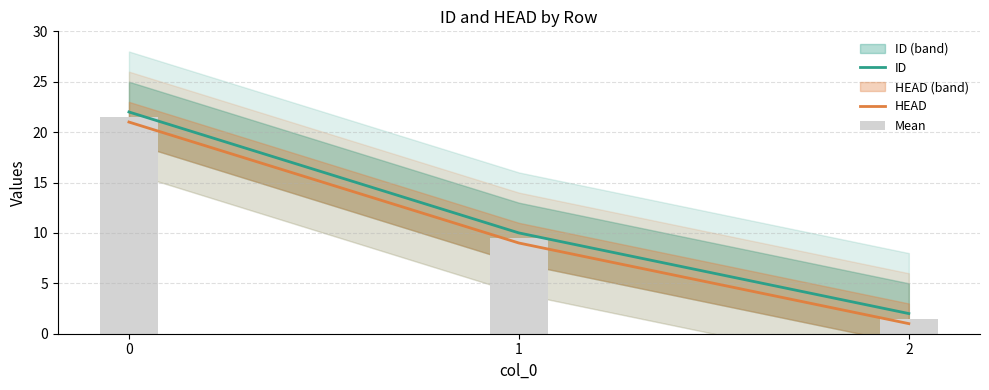

What is the approximate value of ID at 1?

10.0